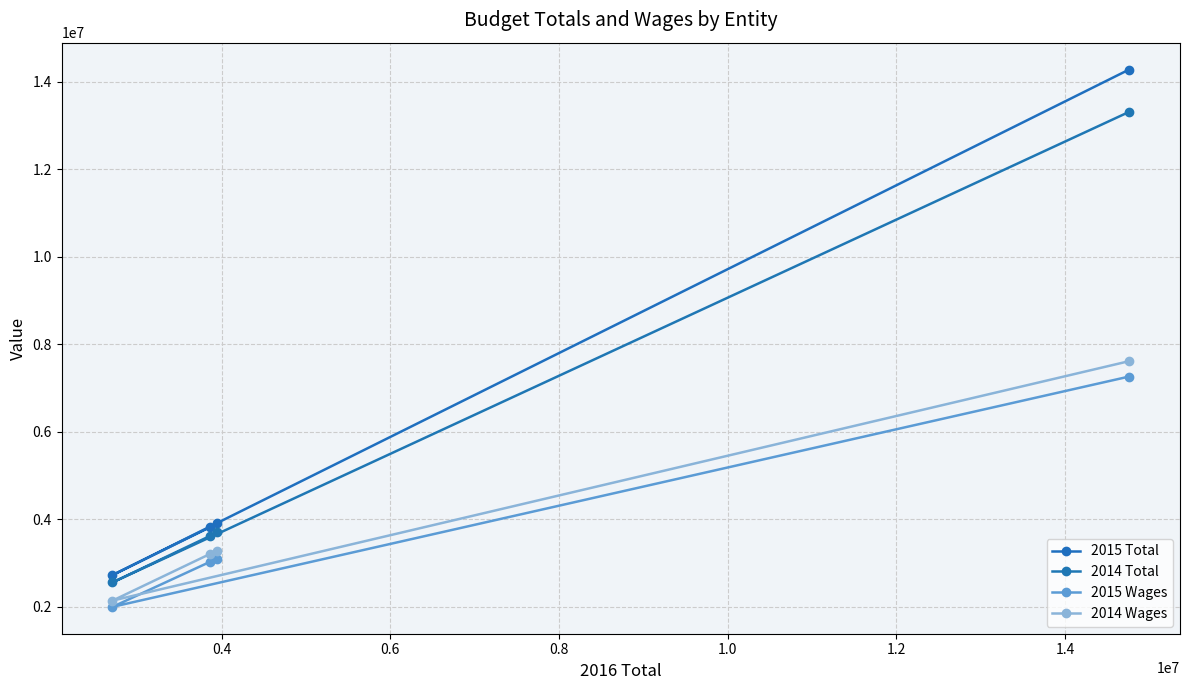

Does the chart have visible grid lines?

Yes